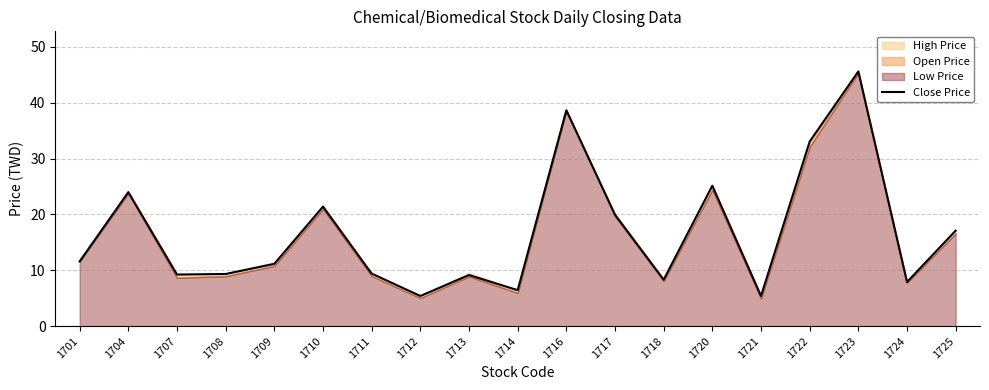

Rank the categories by value from highest to lowest.

1723, 1716, 1722, 1720, 1704, 1710, 1717, 1725, 1701, 1709, 1711, 1708, 1707, 1713, 1718, 1724, 1714, 1712, 1721